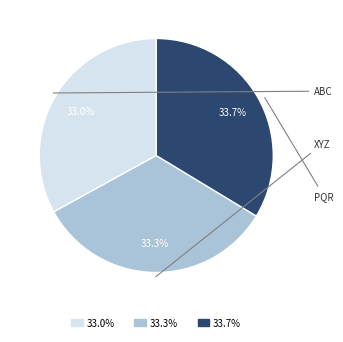

To the nearest percent, what is the average slice percentage?

33%